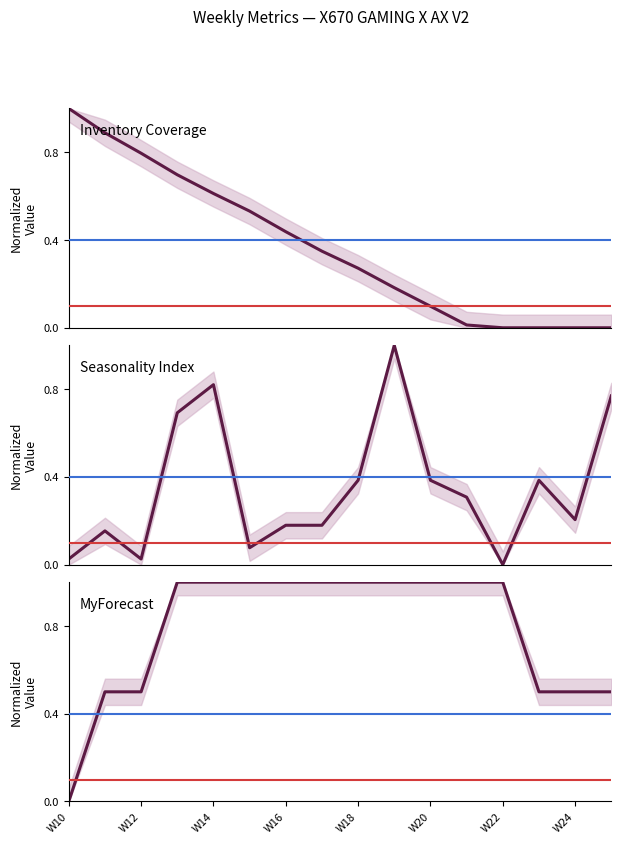

How many lines are shown in the chart?

3